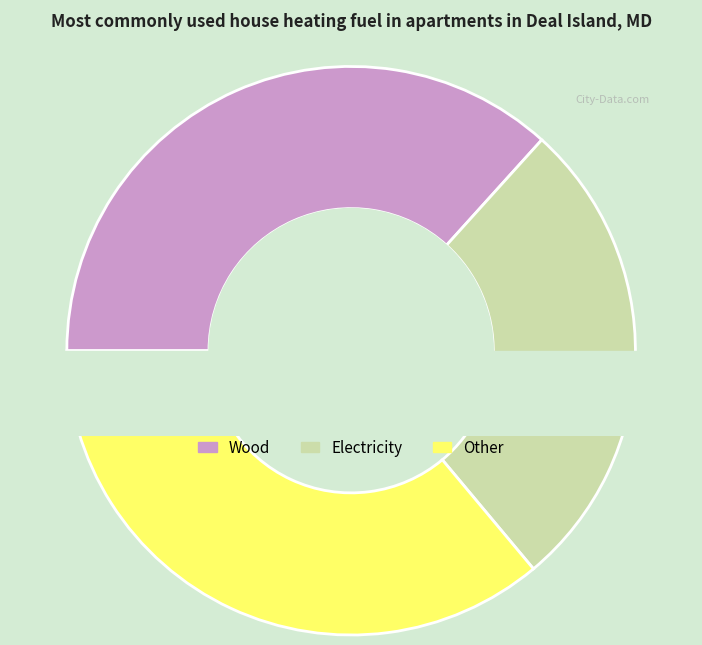

What percentage is the 3 slice, to the nearest percent?

9%